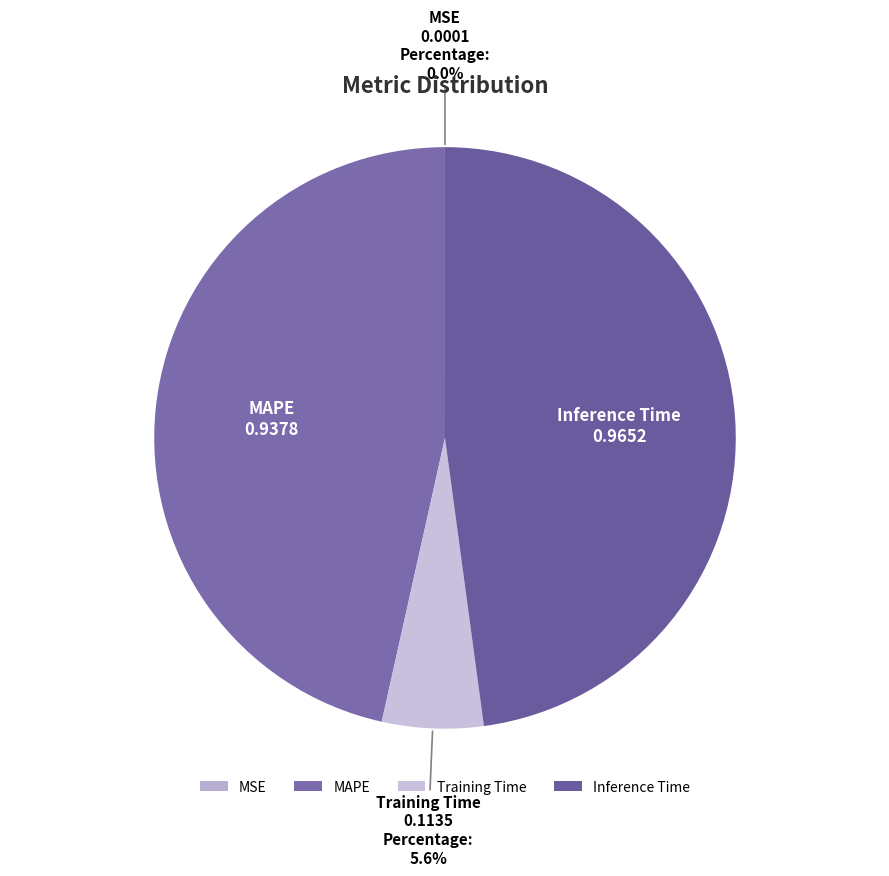

To the nearest percent, what portion does Inference Time represent?

48%